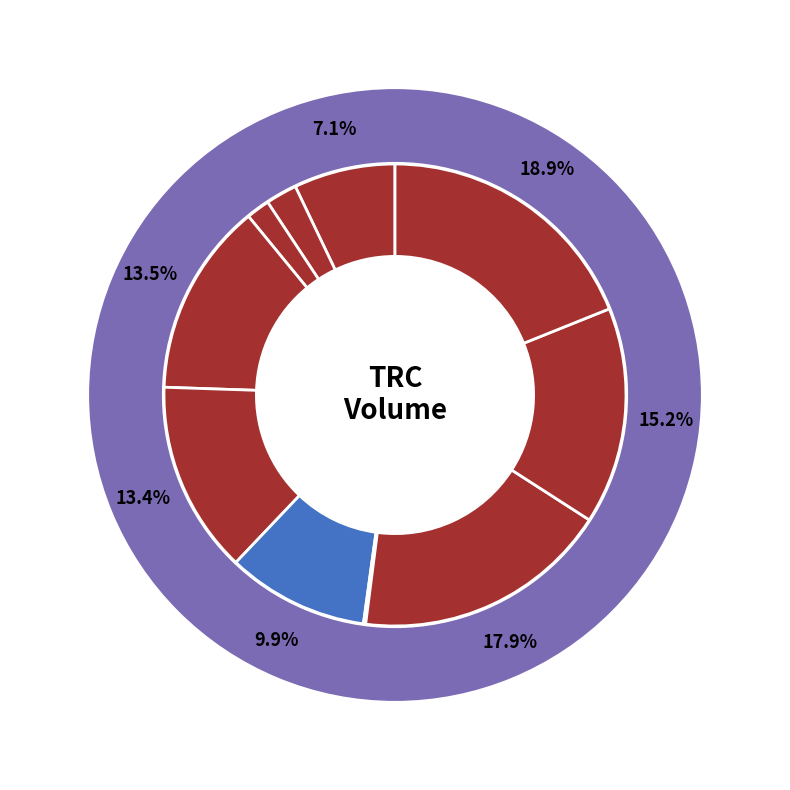

Between 2020-03-12 and 2020-03-05, which is larger?

2020-03-12